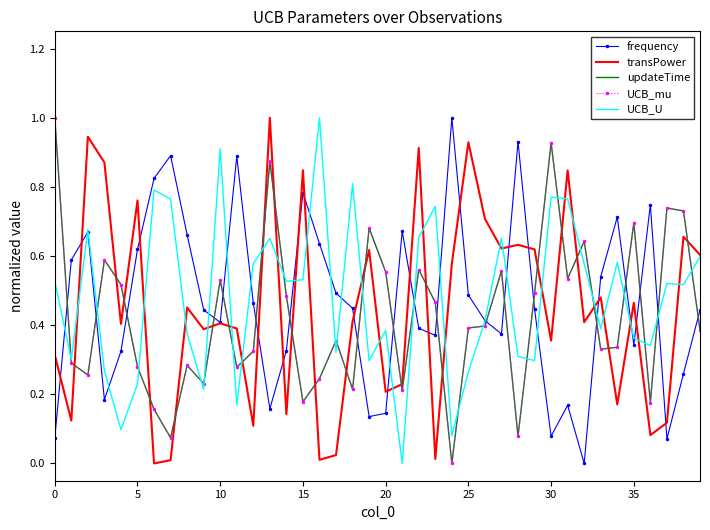

What are all the series names shown in the legend?

frequency, transPower, updateTime, UCB_mu, UCB_U